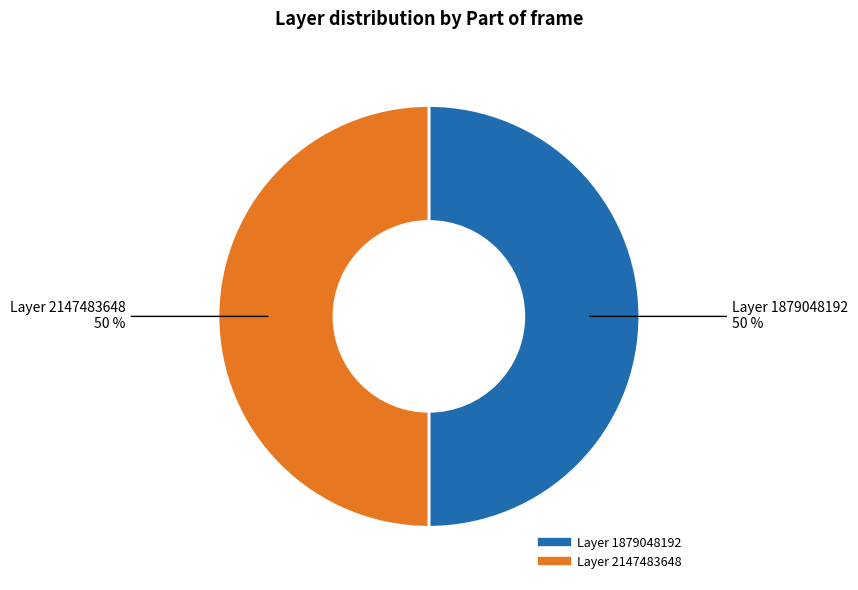

To the nearest percent, what is the average slice percentage?

50%